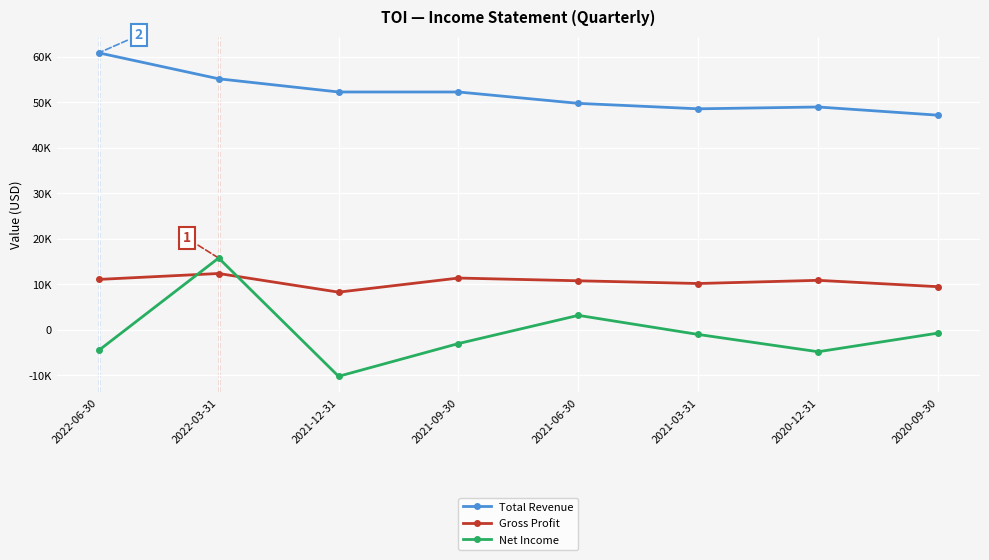

Which series changed the most between 2022-06-30 and 2021-03-31?

Total Revenue